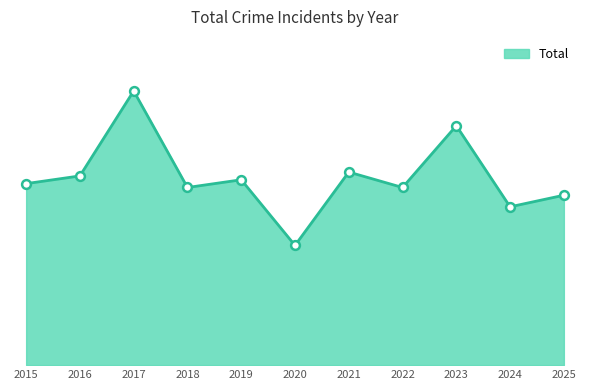

What is the change in value from 2015 to 2019?

+1